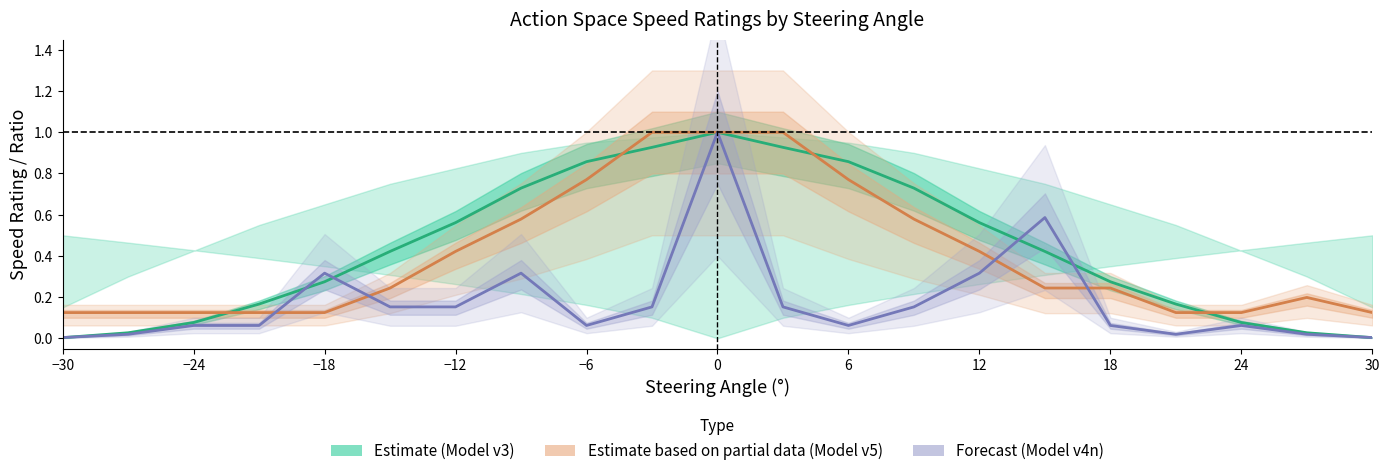

Count the number of categories in the chart.

21